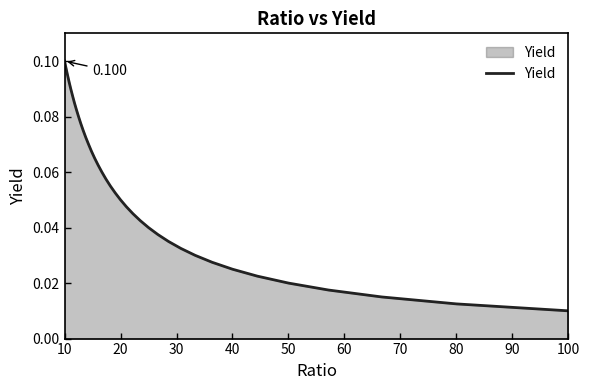

The value at 10 is 0.1. True or false?

False